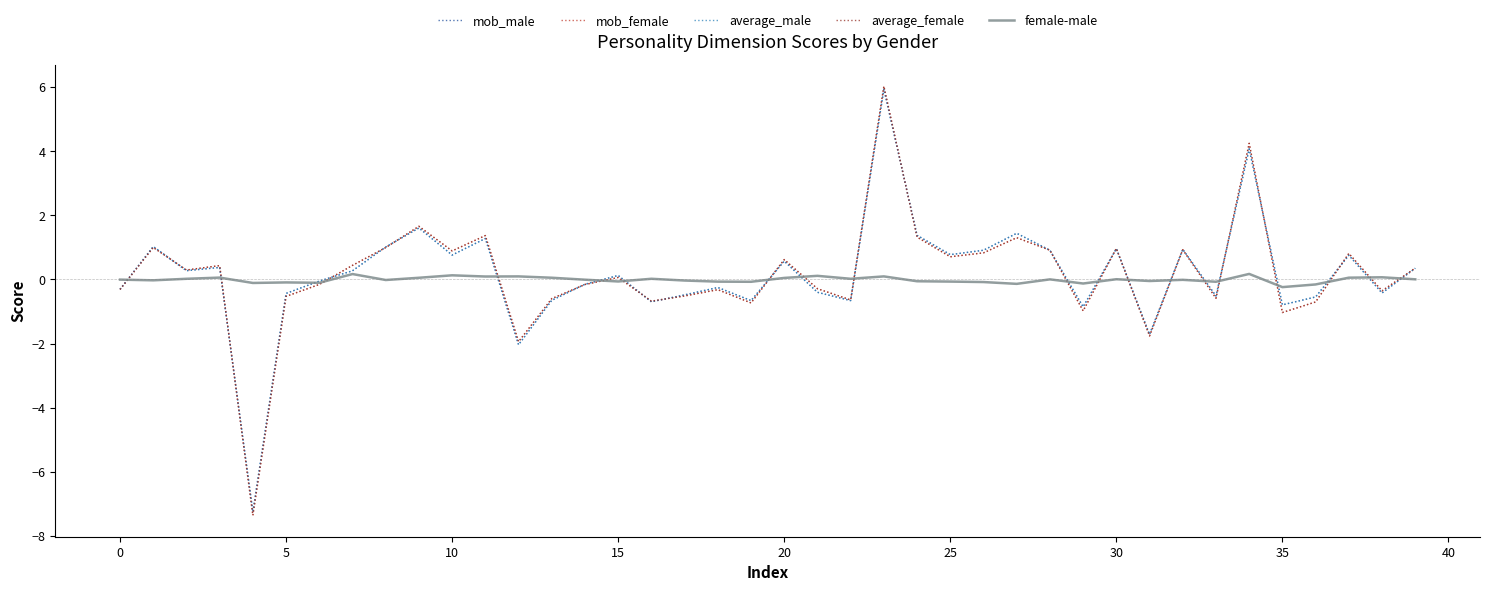

How many lines are shown in the chart?

5